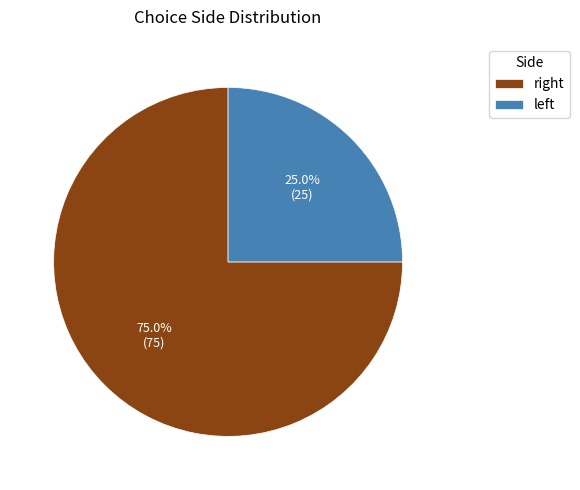

What is the majority slice?

right